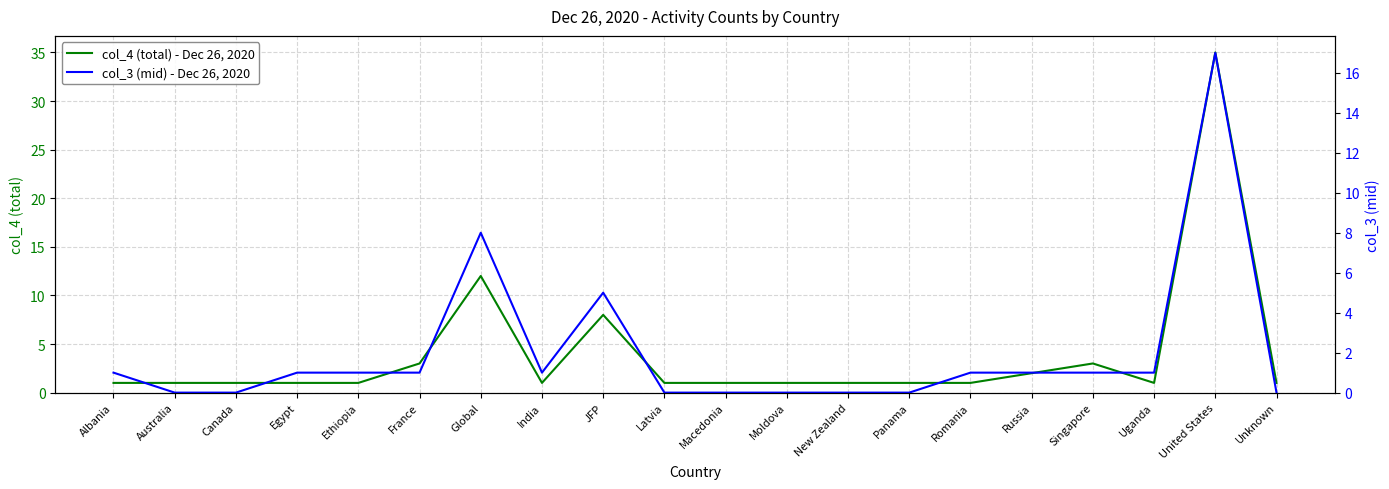

True or false: col_3 (mid) - Dec 26, 2020 has more than 2 points higher than both neighbors.

True